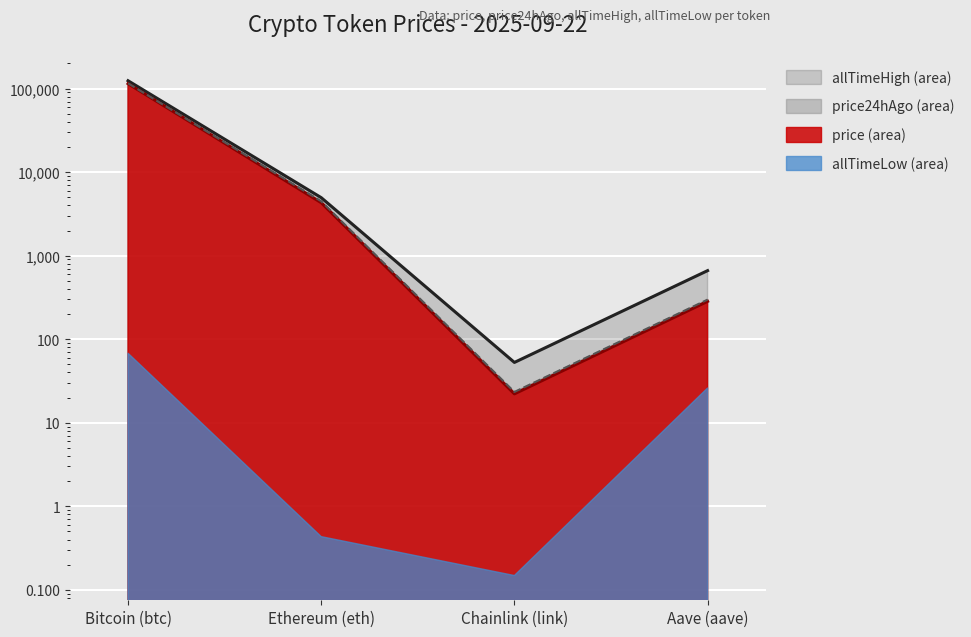

What position from the right is Ethereum (eth)?

3